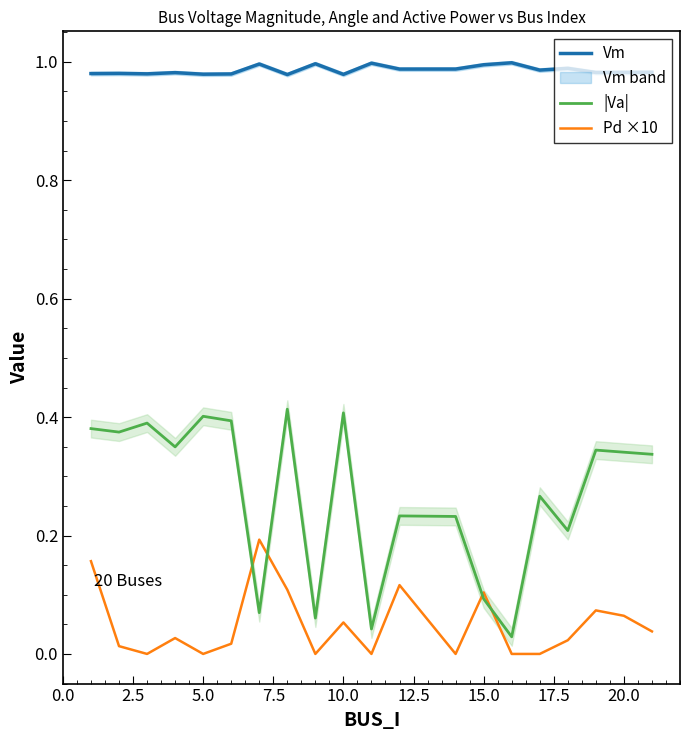

True or false: |Va| and Vm cross at least once.

False